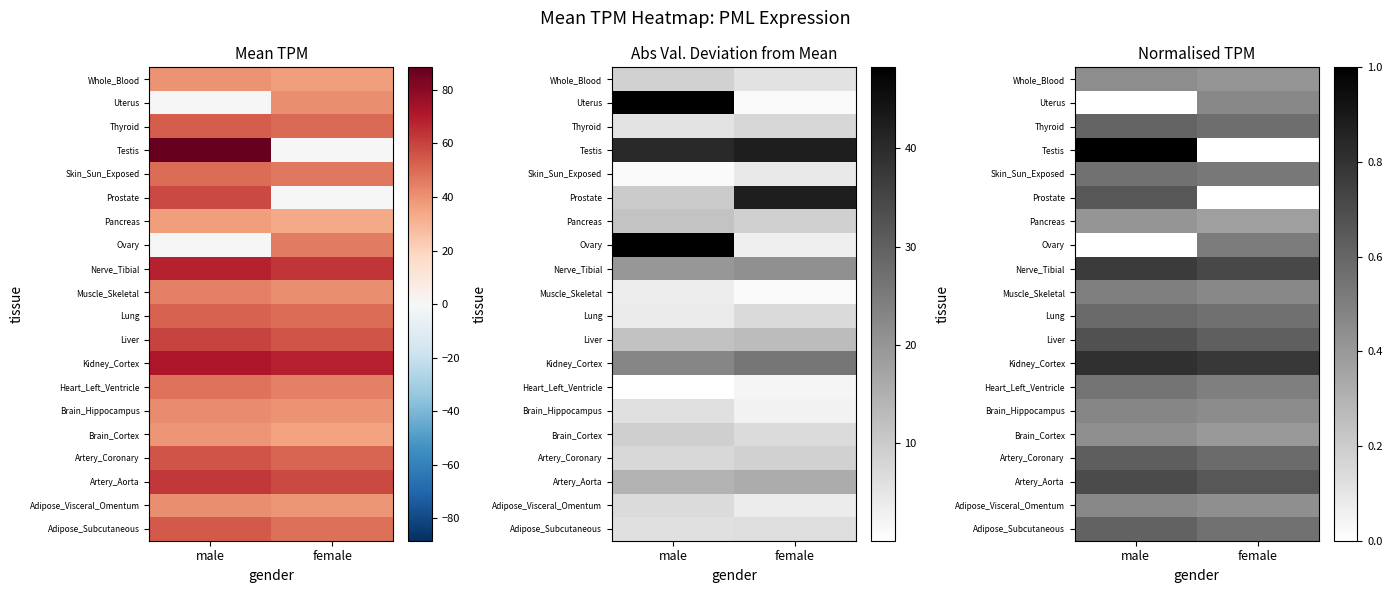

Which category has the highest value in the Lung series?

male